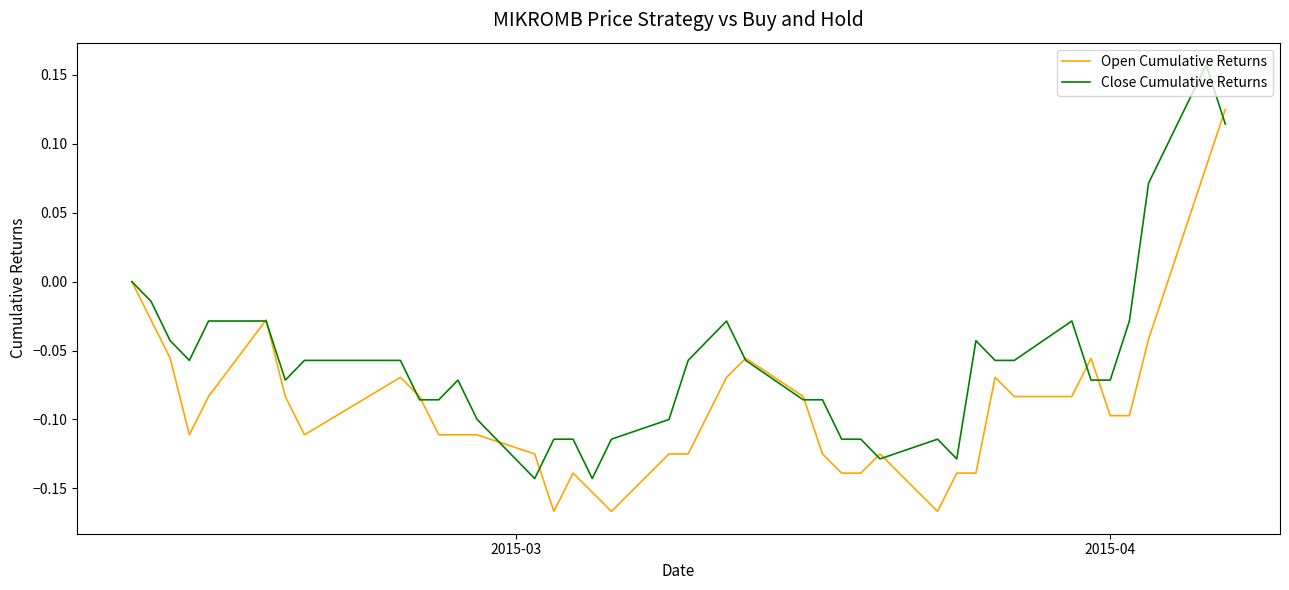

Count the number of data series in this chart.

2